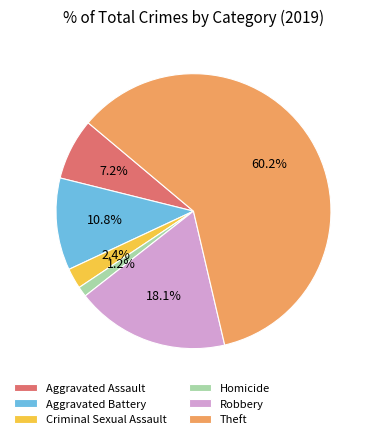

To the nearest percent, what is the difference between the largest and smallest slice percentages?

59%